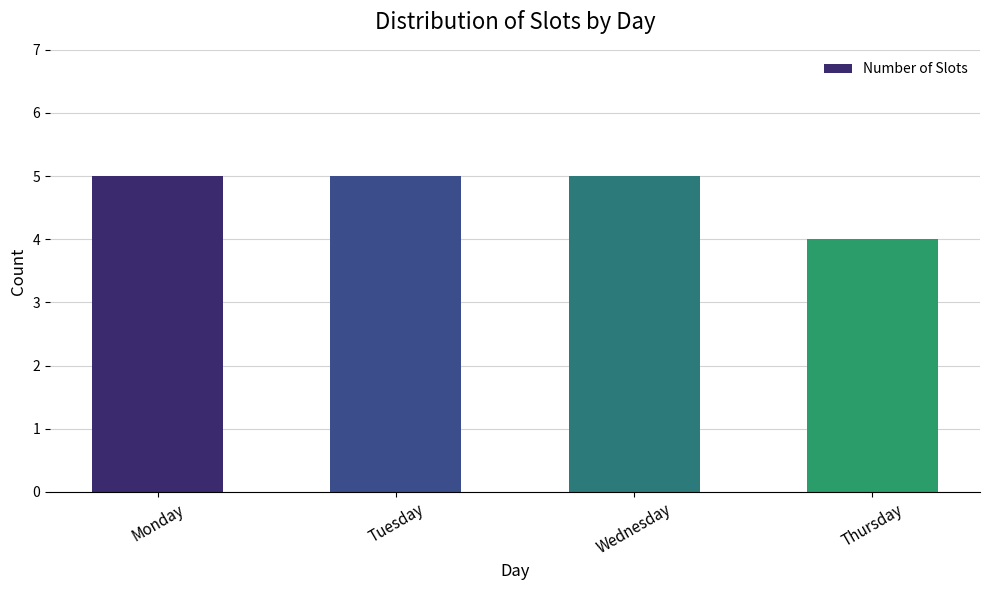

How many bars are there in total?

4